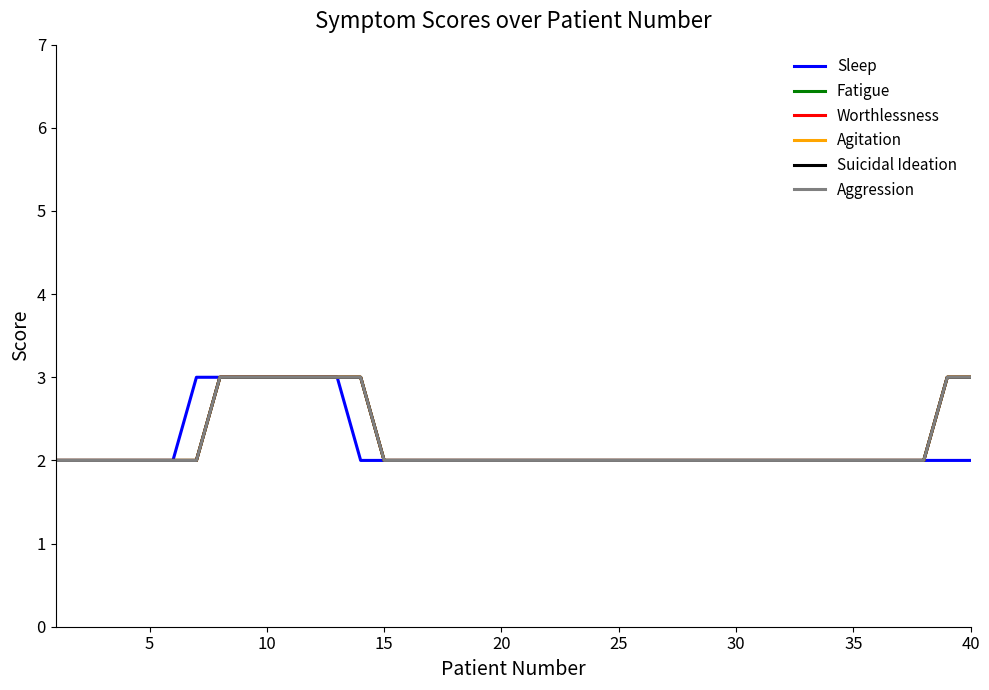

Reading right to left, extract all data points from this chart.

Sleep: 2	2	2	2	2	2	2	2	2	2	2	2	2	2	2	2	2	2	2	2	2	2	2	2	2	2	2	3	3	3	3	3	3	3	2	2	2	2	2	2
Fatigue: 3	3	2	2	2	2	2	2	2	2	2	2	2	2	2	2	2	2	2	2	2	2	2	2	2	2	3	3	3	3	3	3	3	2	2	2	2	2	2	2
Worthlessness: 3	3	2	2	2	2	2	2	2	2	2	2	2	2	2	2	2	2	2	2	2	2	2	2	2	2	3	3	3	3	3	3	3	2	2	2	2	2	2	2
Agitation: 3	3	2	2	2	2	2	2	2	2	2	2	2	2	2	2	2	2	2	2	2	2	2	2	2	2	3	3	3	3	3	3	3	2	2	2	2	2	2	2
Suicidal Ideation: 3	3	2	2	2	2	2	2	2	2	2	2	2	2	2	2	2	2	2	2	2	2	2	2	2	2	3	3	3	3	3	3	3	2	2	2	2	2	2	2
Aggression: 3	3	2	2	2	2	2	2	2	2	2	2	2	2	2	2	2	2	2	2	2	2	2	2	2	2	3	3	3	3	3	3	3	2	2	2	2	2	2	2